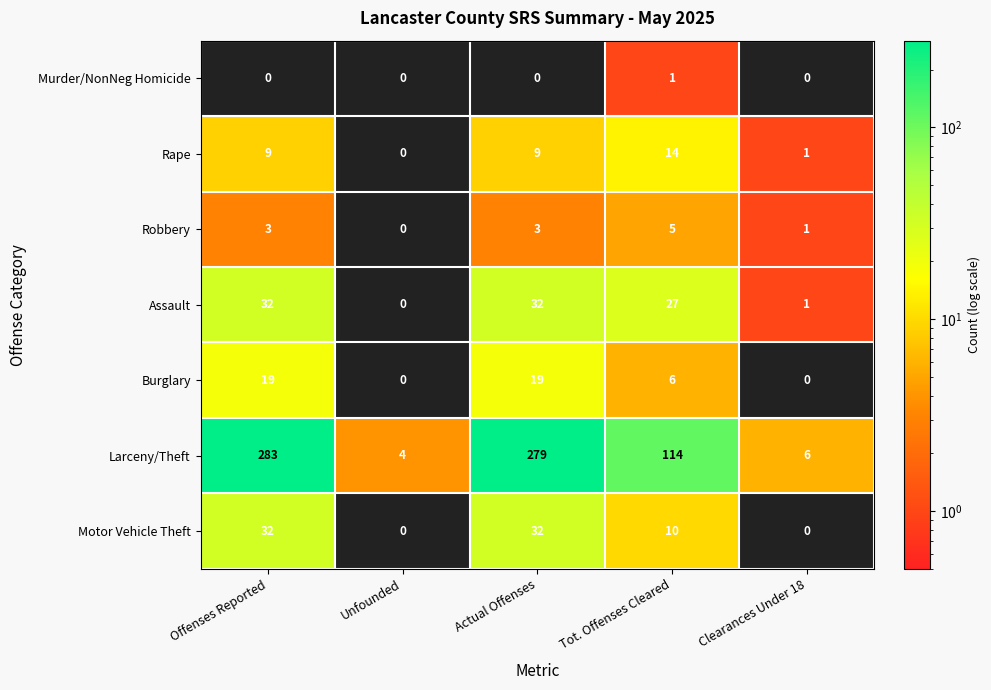

Which series changed the most between Offenses Reported and Tot. Offenses Cleared?

Larceny/Theft